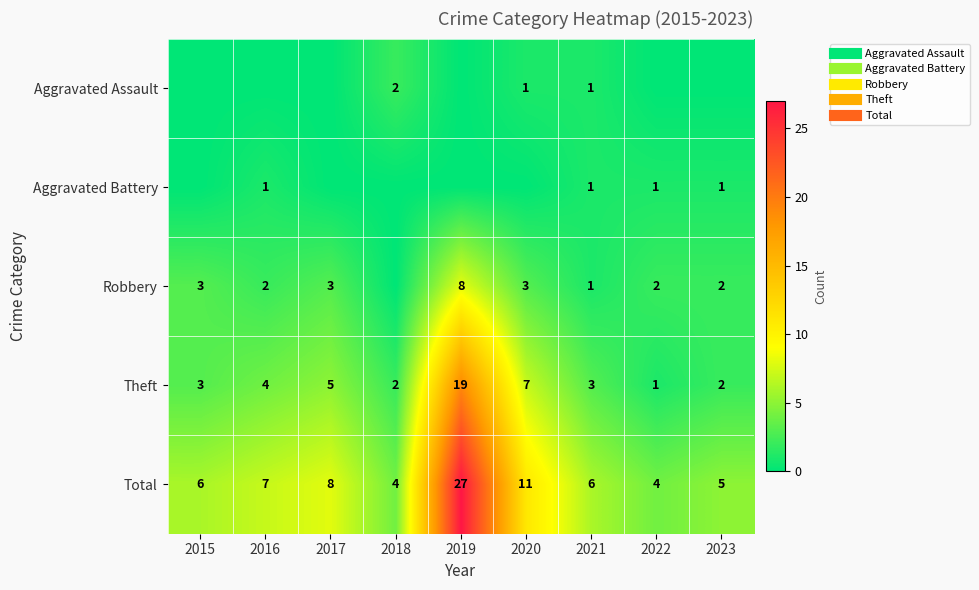

Is it true that Robbery equals 3 at 2022?

False